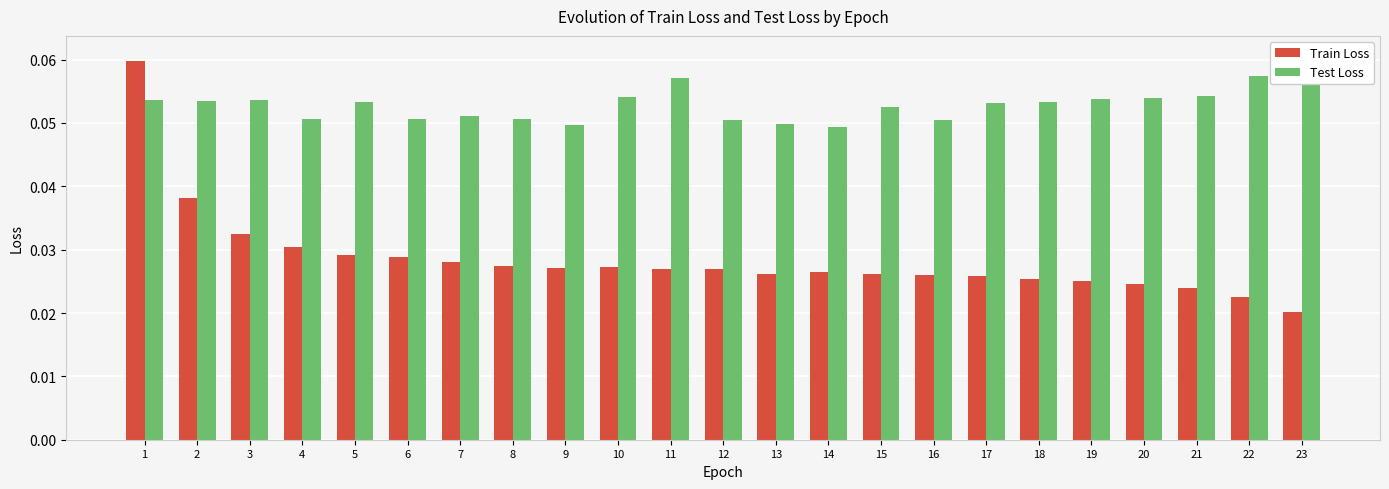

Which category has the lowest value across all series?

23